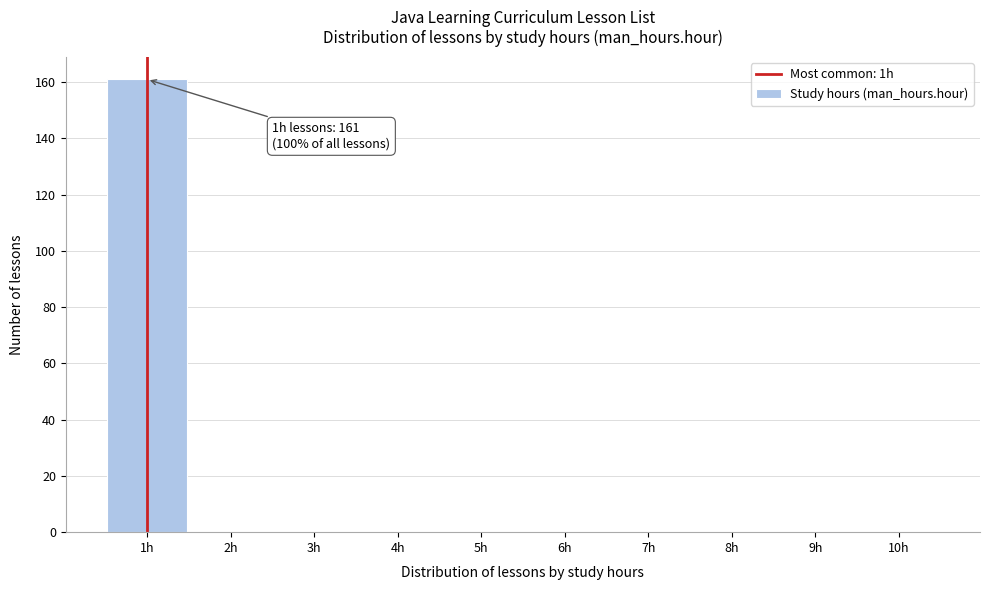

Over which range of the x-axis is the bar tallest?

0.5 to 1.5